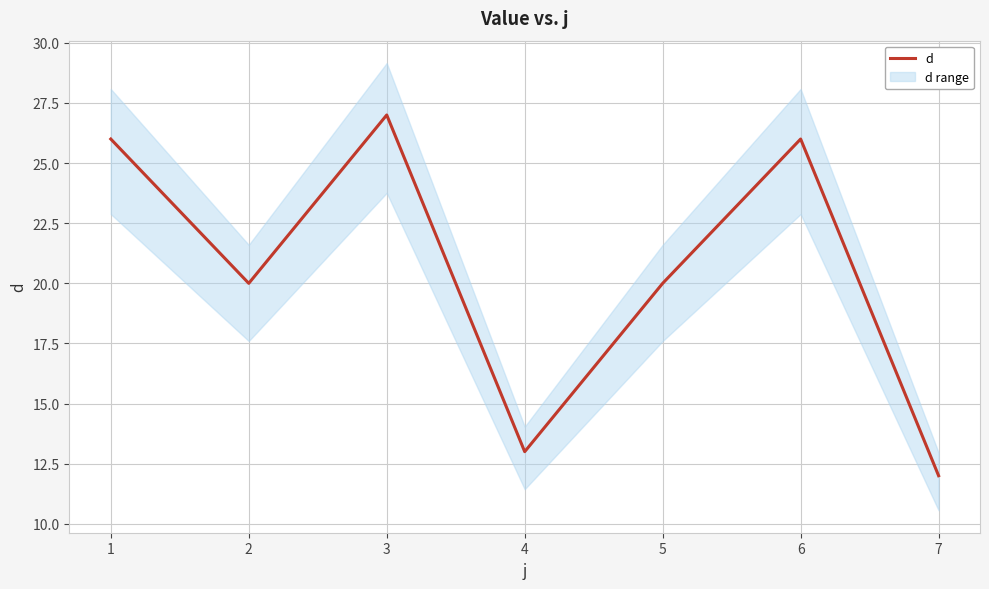

What is the change in value from 2 to 7?

-8